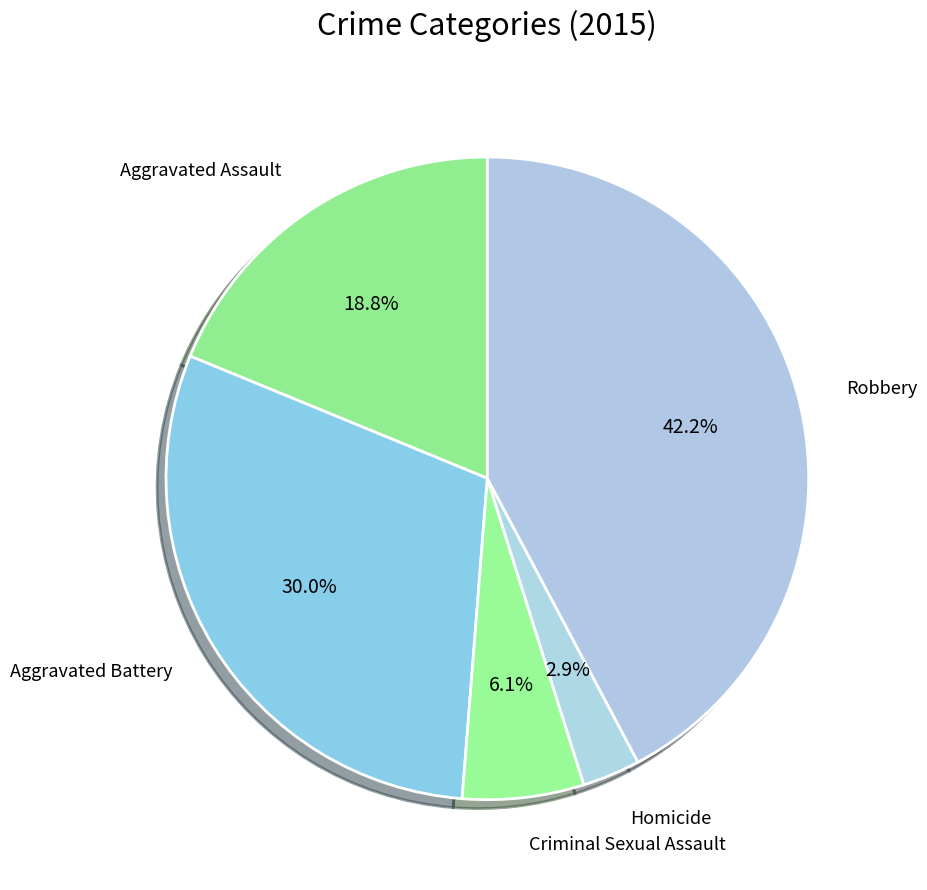

Is there any slice that represents more than half of the pie?

No